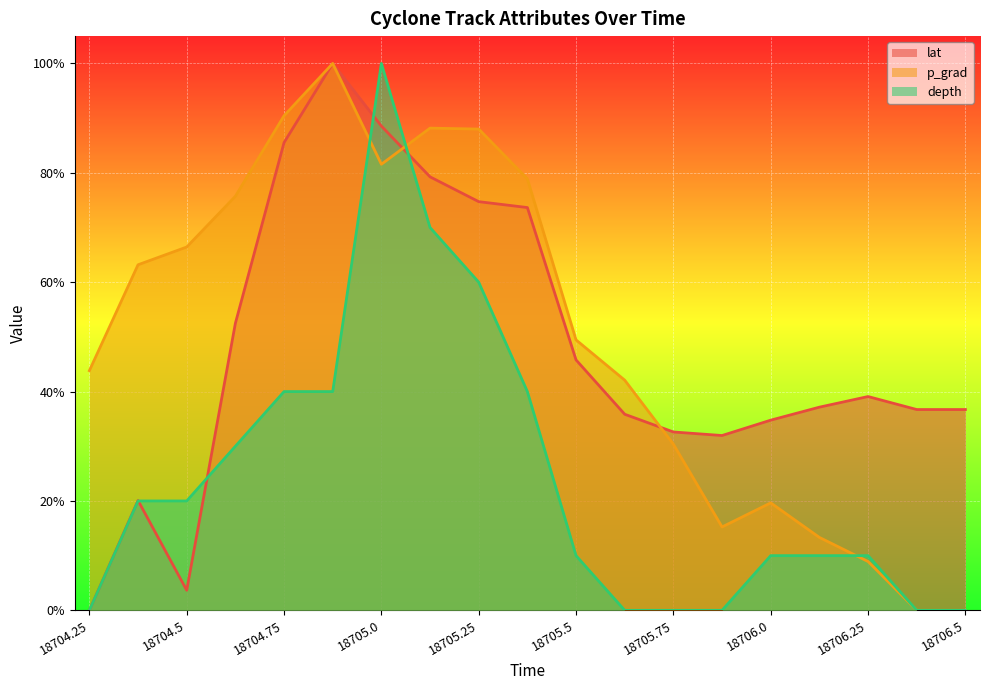

What is the total value across all series at 18706.0?

0.6